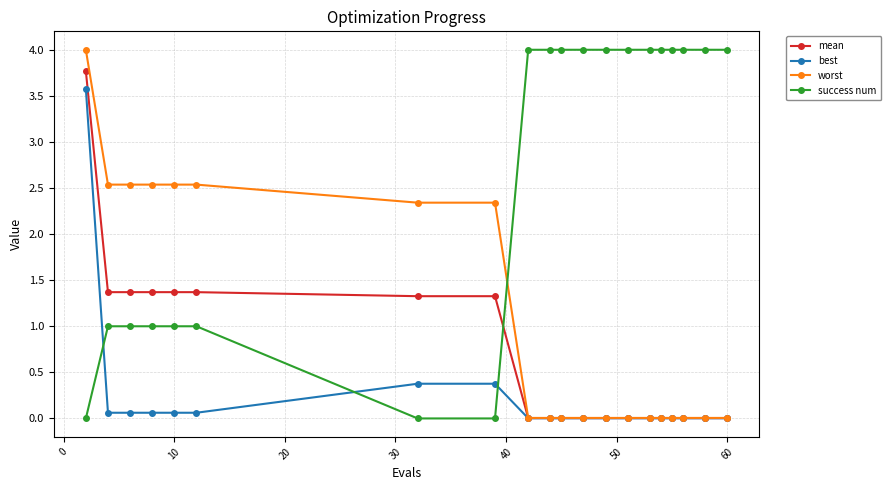

List the series in order of their overall mean, highest first.

success num, worst, mean, best